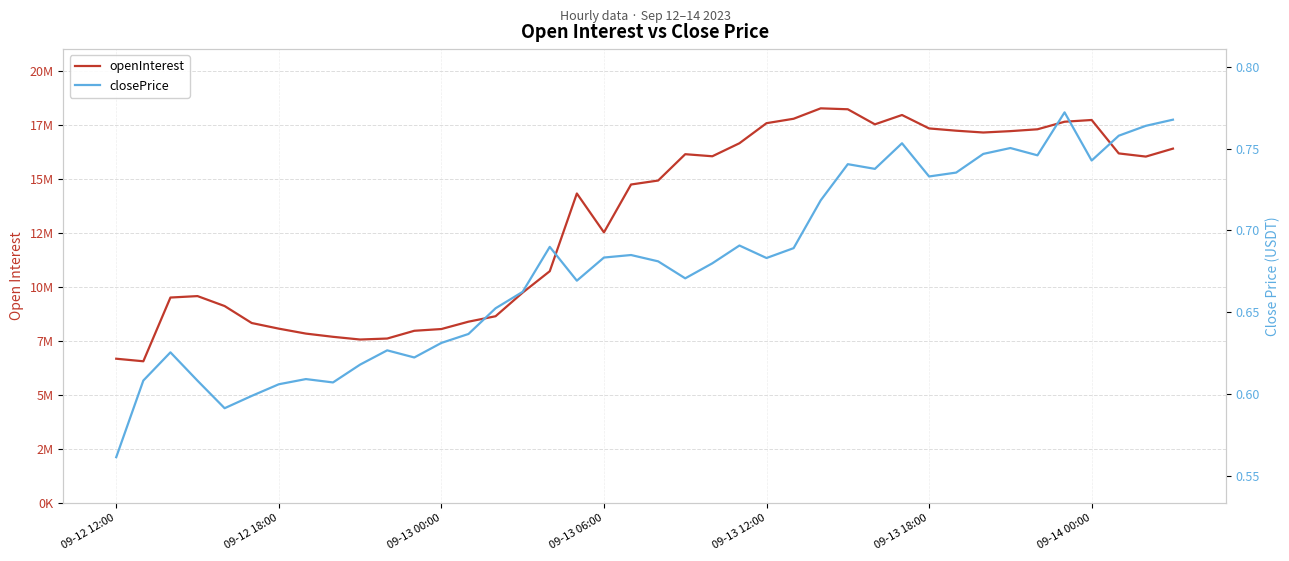

What is the difference between the maximum and minimum values in the closePrice series?

0.2